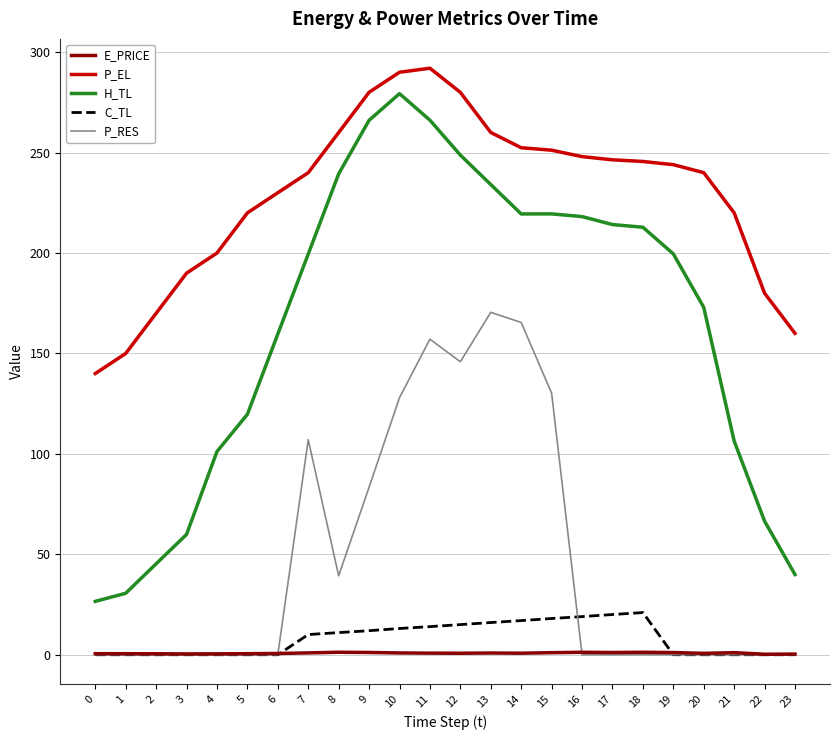

What is the average value of the P_EL series?

228.7